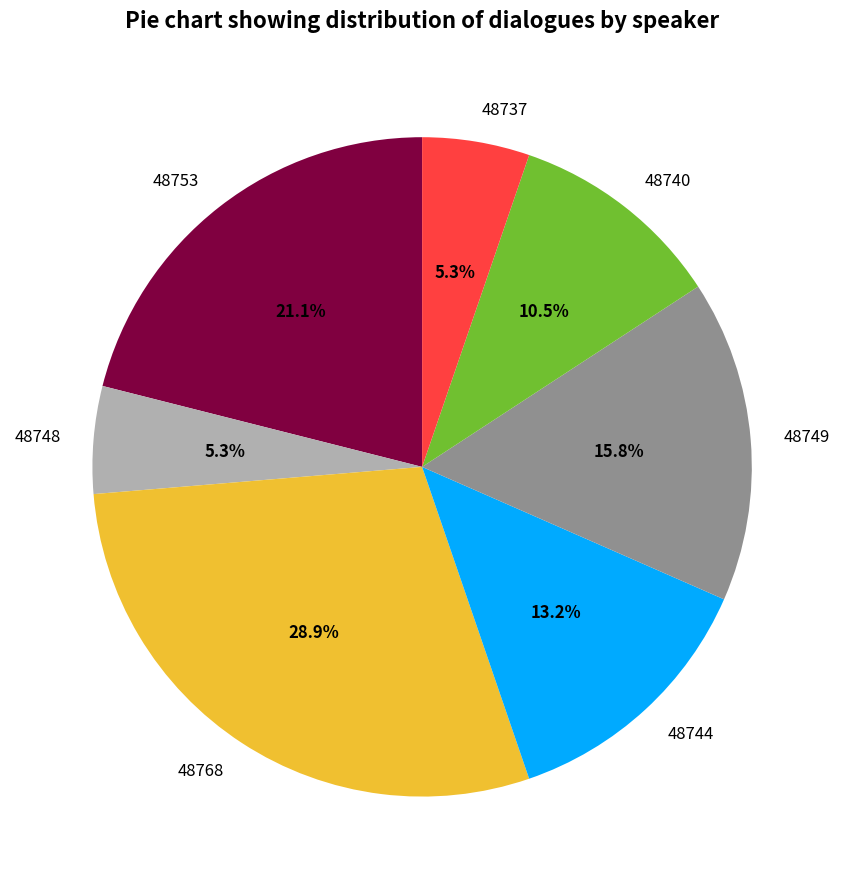

What percentage do 48749 and 48748 together represent?

21.1%